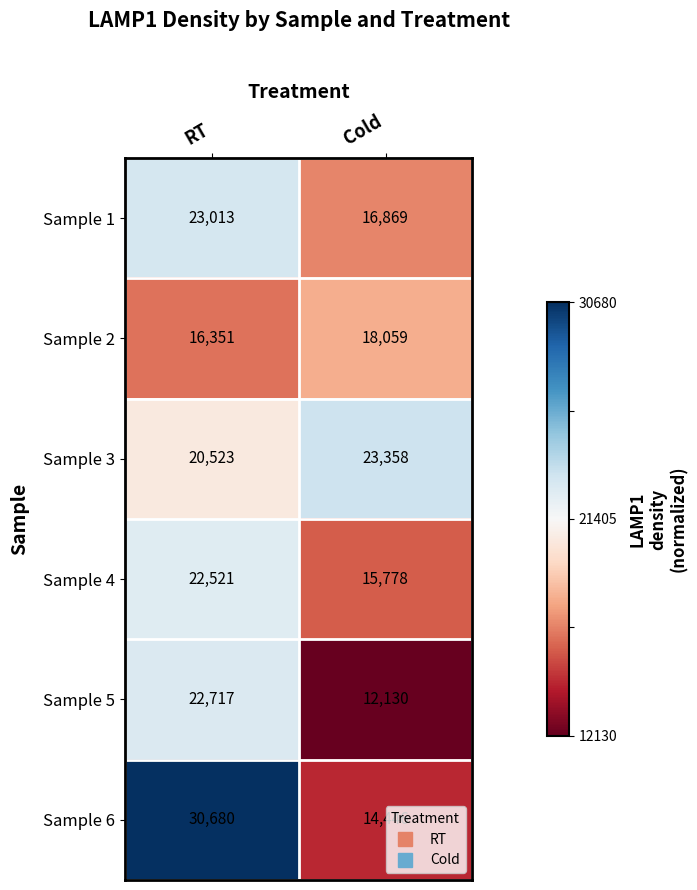

What is the difference between the Sample 4 values at Cold and RT?

6743